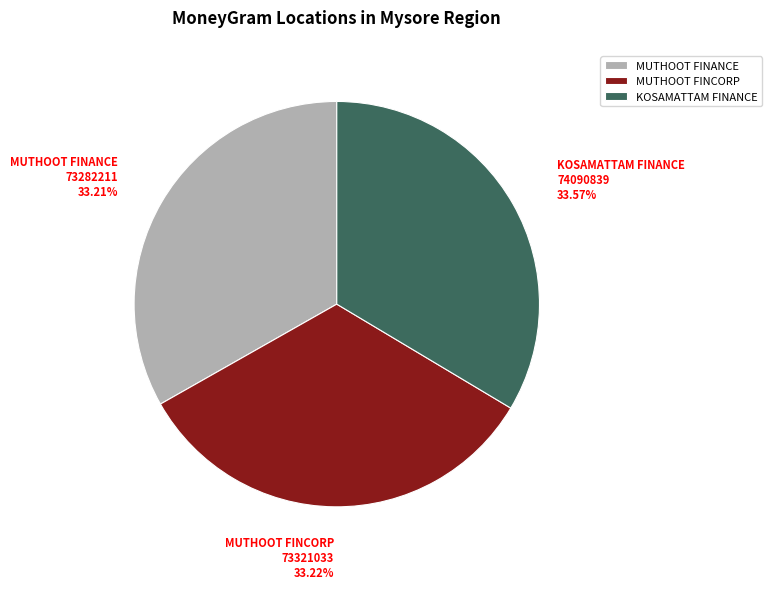

What is the ratio of the value at KOSAMATTAM FINANCE to the value at MUTHOOT FINANCE?

1.0